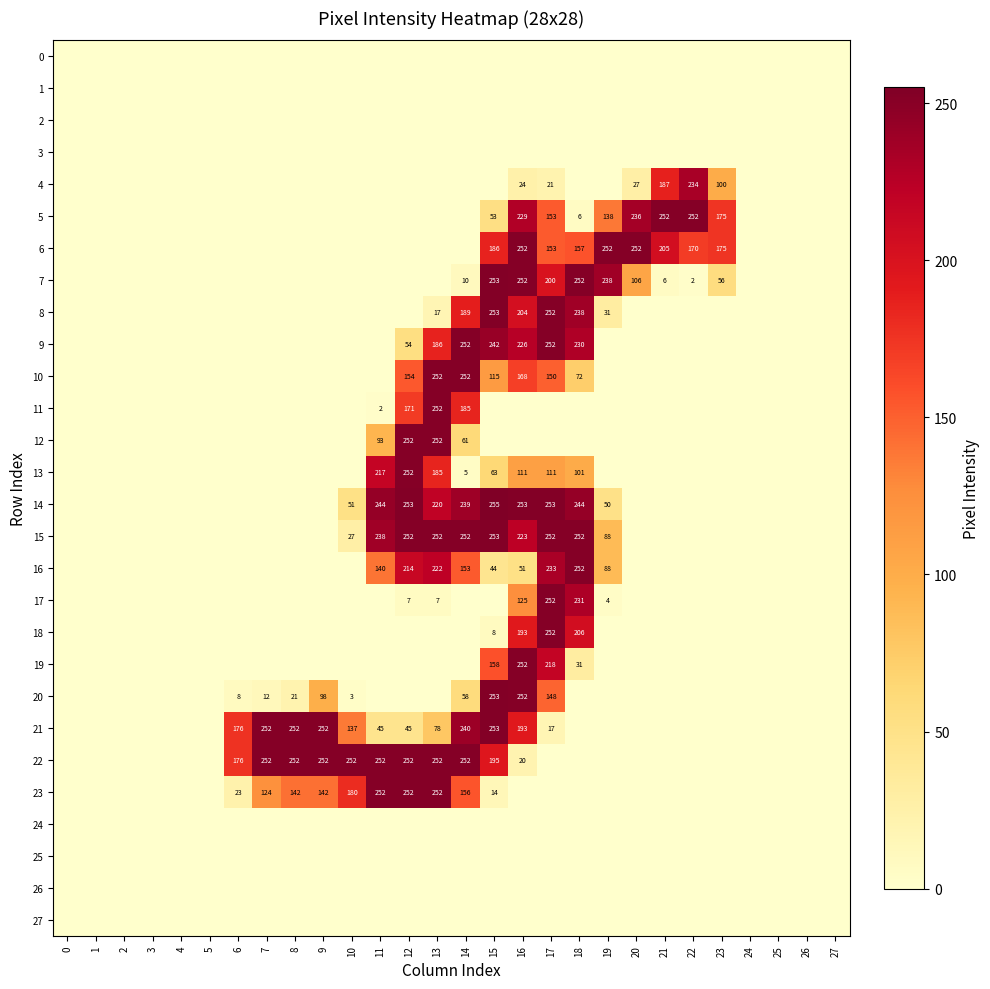

The 11 series shows 391 at 13. True or false?

False